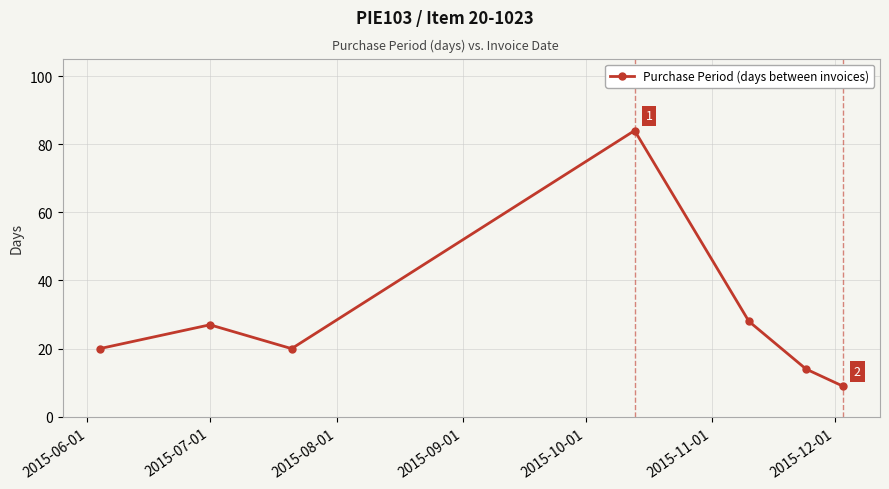

What is the sum of all values?

202